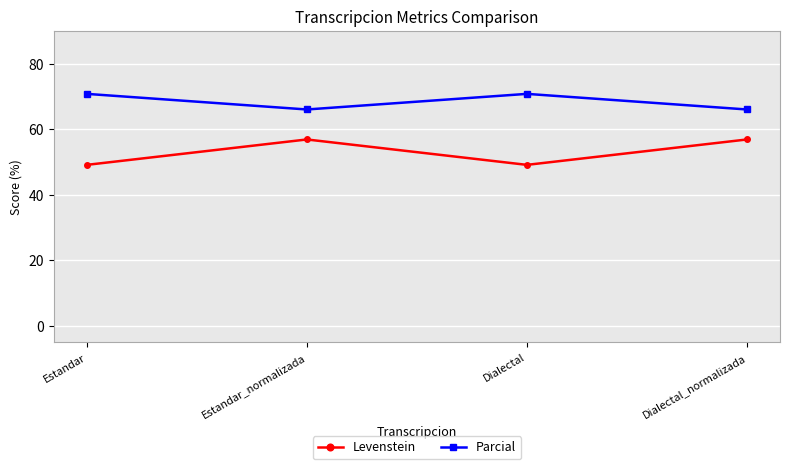

What is the value of the Levenstein point at the 3rd from the left?

49.2